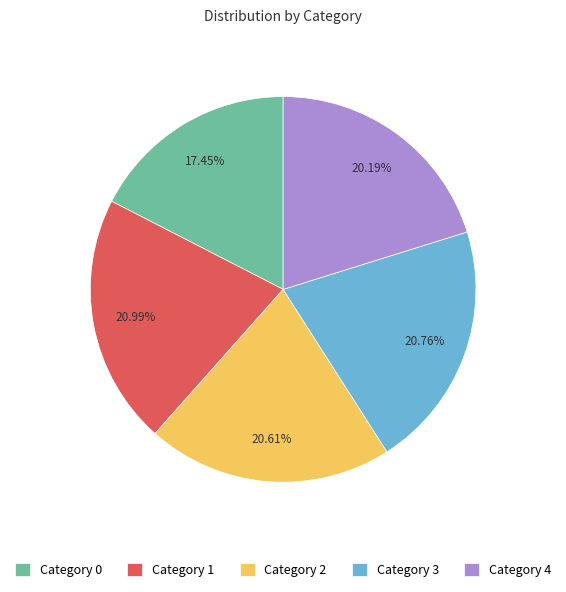

Between Category 0 and Category 4, which is larger?

Category 4